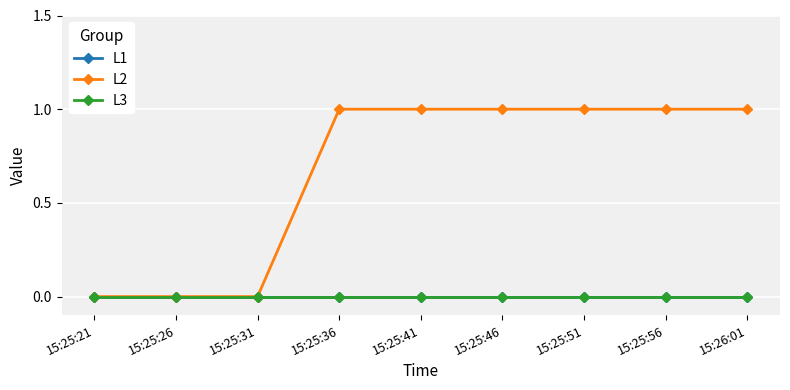

Which category has the lowest value in the L1 series?

15:25:21